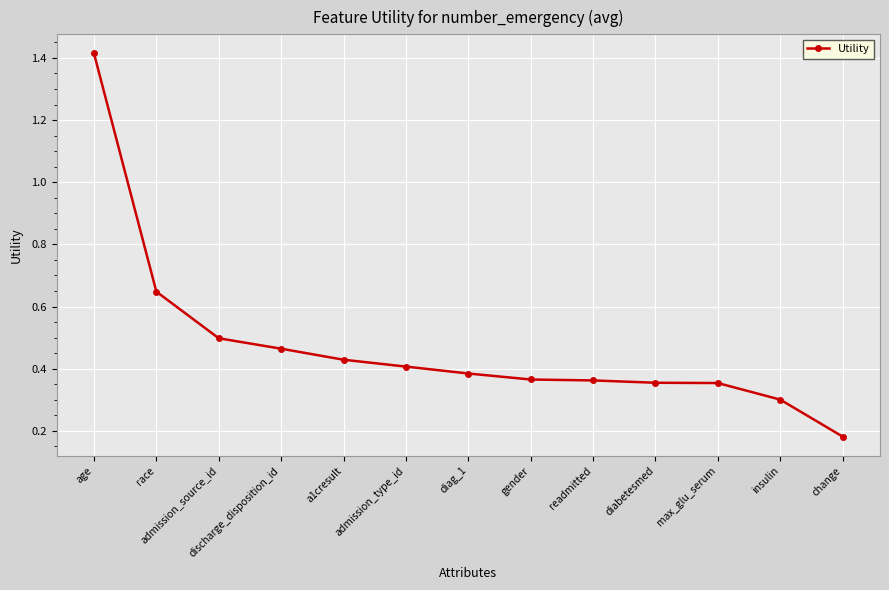

At which category does the chart reach its minimum across all series?

change